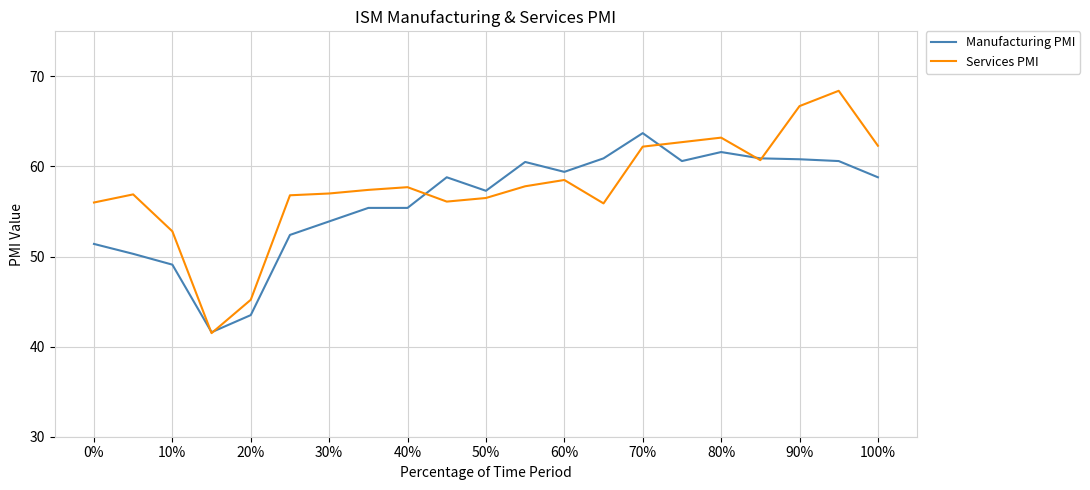

List the series in order of their peak value, highest first.

Services PMI, Manufacturing PMI